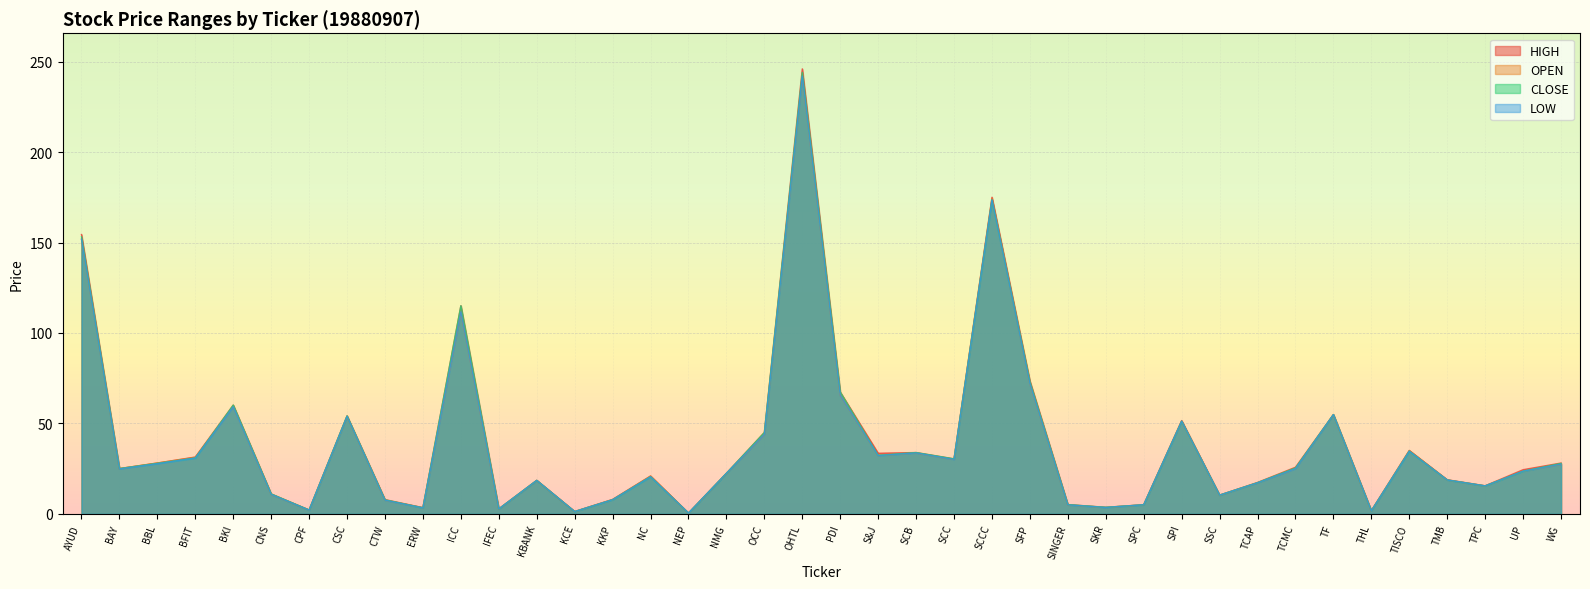

What is the difference between the maximum and minimum values in the HIGH series?

245.6